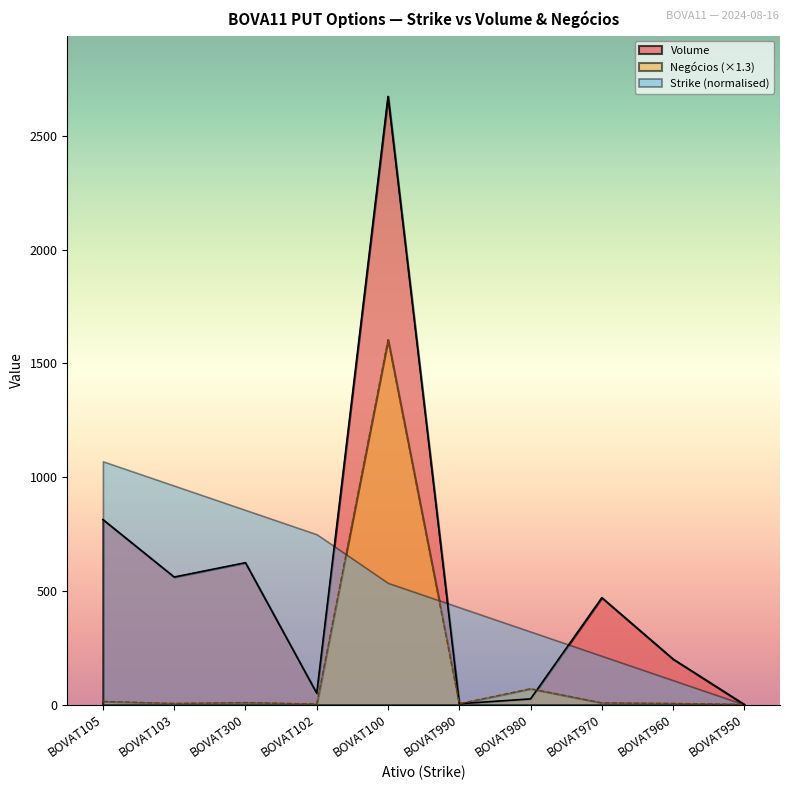

Which series has the largest total across all categories?

Volume